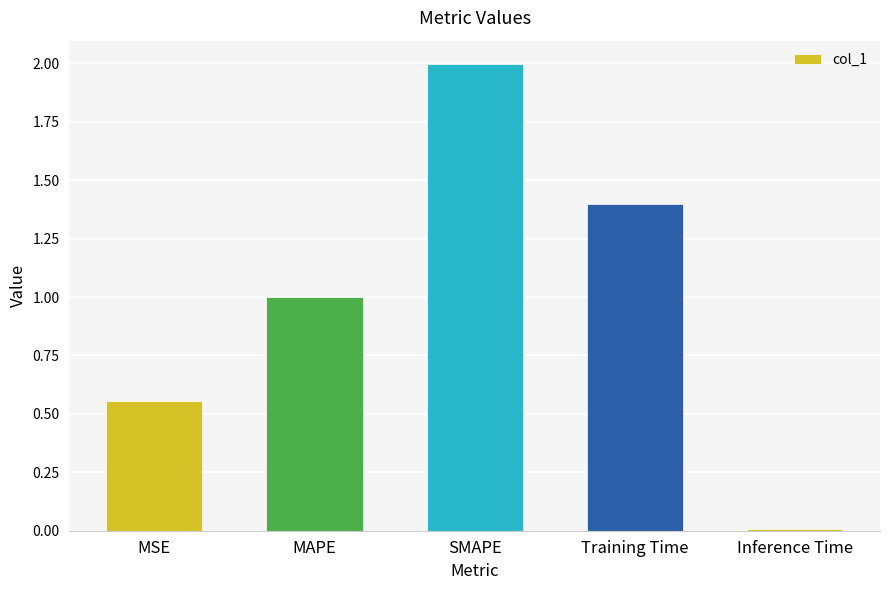

What is the maximum value shown in the chart?

2.0